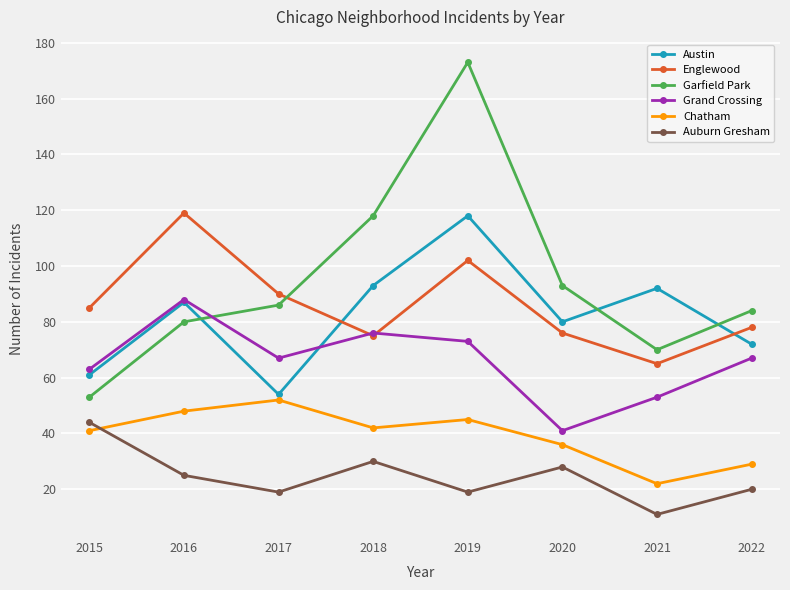

Reading right to left, extract all data points from this chart.

Austin: 2022=72	2021=92	2020=80	2019=118	2018=93	2017=54	2016=87	2015=61
Englewood: 2022=78	2021=65	2020=76	2019=102	2018=75	2017=90	2016=119	2015=85
Garfield Park: 2022=84	2021=70	2020=93	2019=173	2018=118	2017=86	2016=80	2015=53
Grand Crossing: 2022=67	2021=53	2020=41	2019=73	2018=76	2017=67	2016=88	2015=63
Chatham: 2022=29	2021=22	2020=36	2019=45	2018=42	2017=52	2016=48	2015=41
Auburn Gresham: 2022=20	2021=11	2020=28	2019=19	2018=30	2017=19	2016=25	2015=44